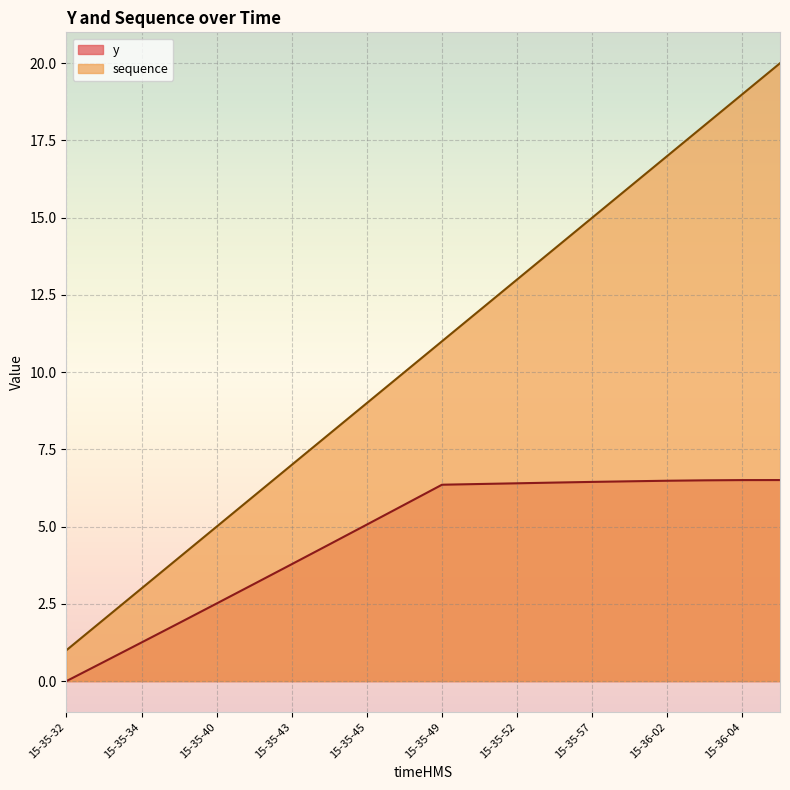

What is the value of the sequence point at the 18th from the left?

18.0